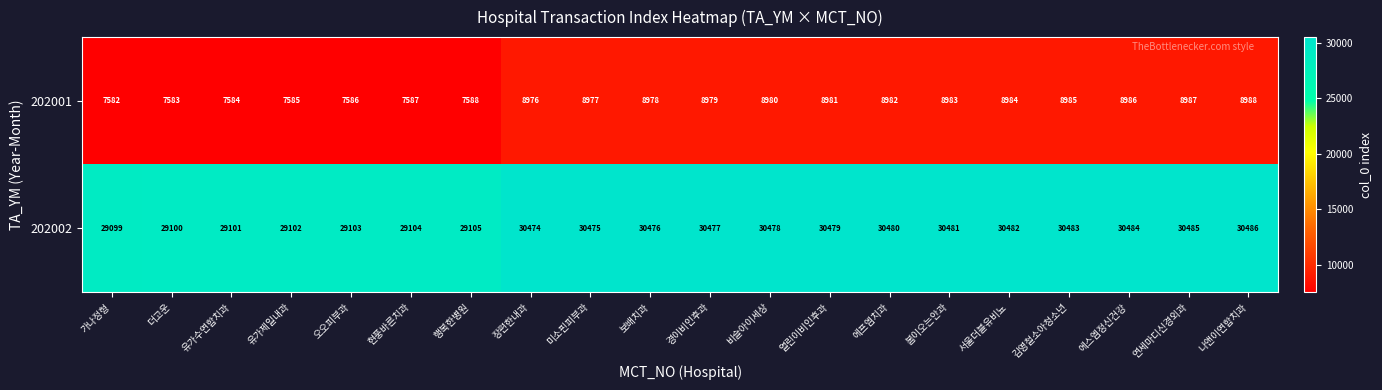

Which label corresponds to the largest value in the chart?

나앤이연합치과